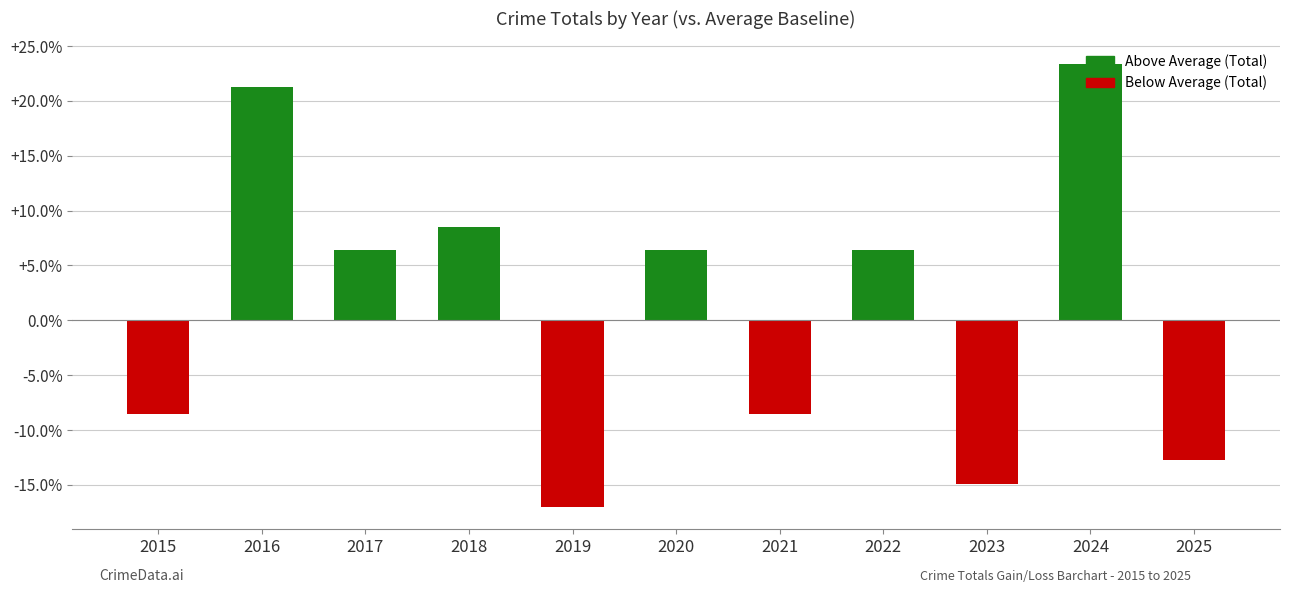

Are the bars horizontal?

No